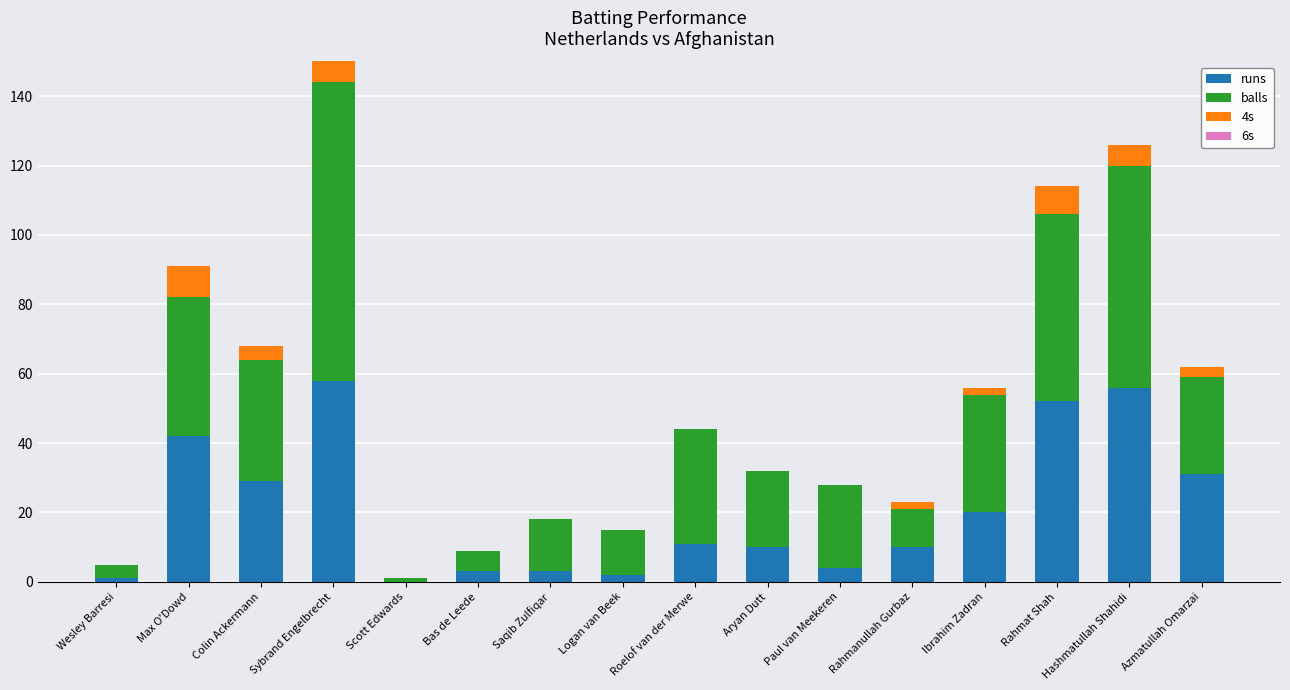

Does the chart contain stacked bars?

Yes